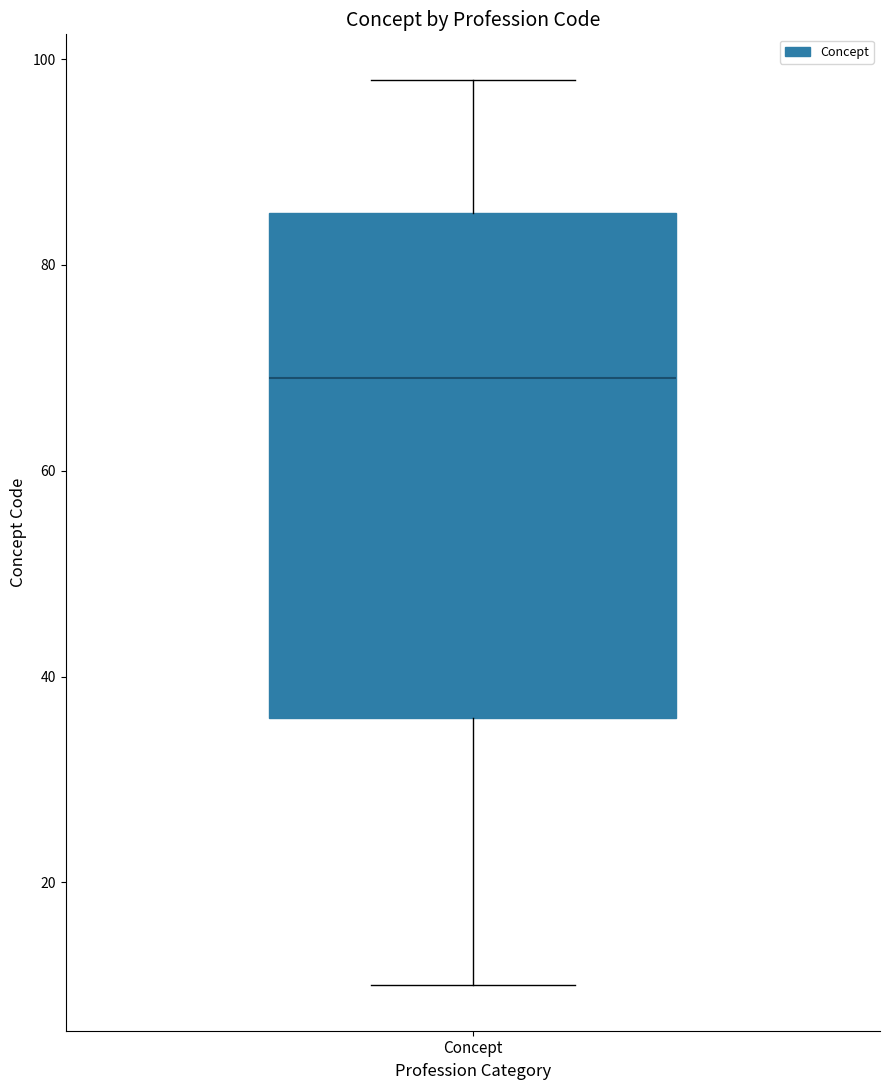

Transcribe this box plot: give where the median line is, the range the box spans, and where the two whiskers end, as read against the y-axis. The values are not printed on the chart, so give them approximately, as read against the axis.

median 70, box 36 to 86, whiskers 10 to 98